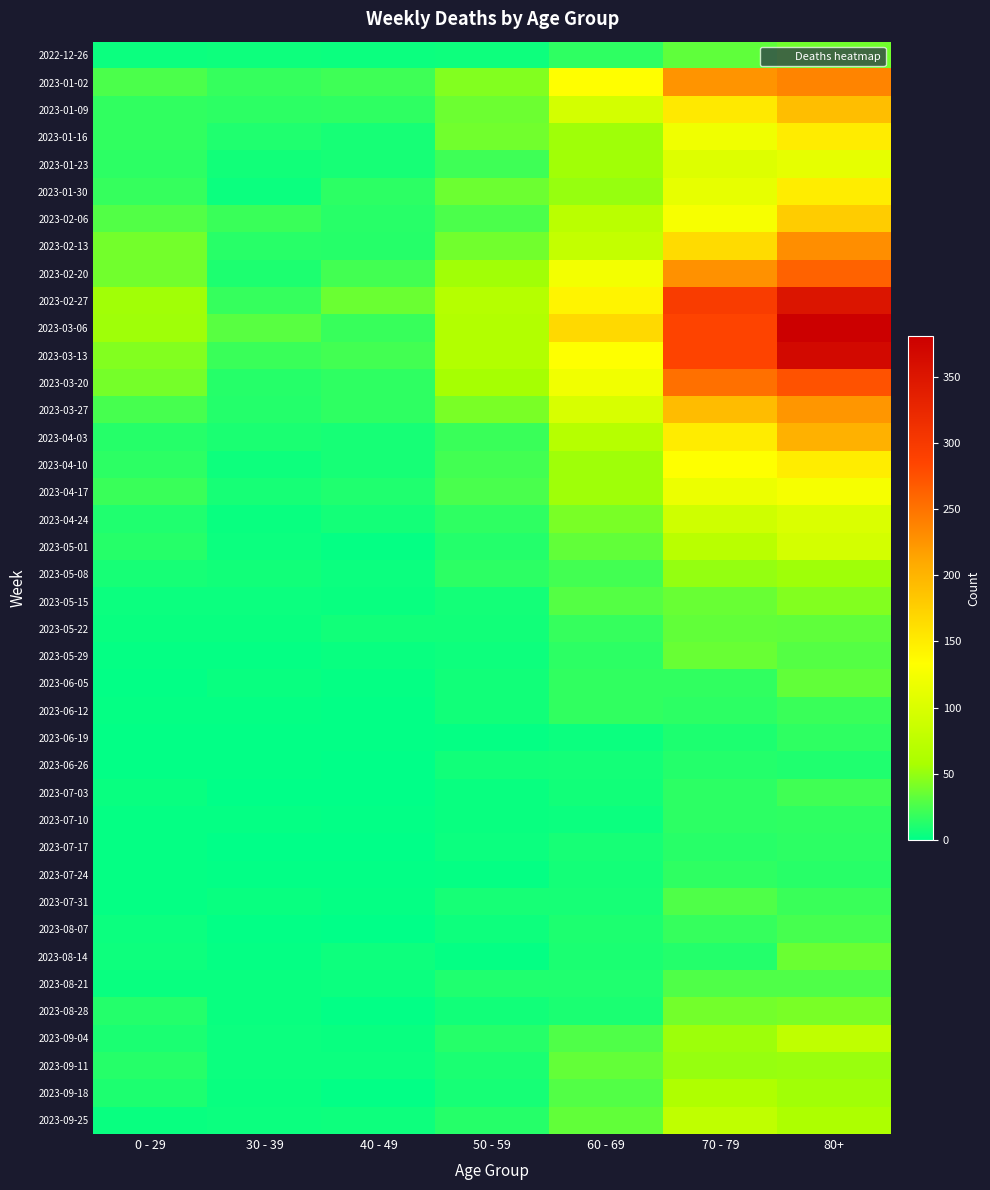

Reading left to right, list all the values displayed in this chart.

2022-12-26: 0 - 29=4	30 - 39=5	40 - 49=4	50 - 59=5	60 - 69=16	70 - 79=32	80+=38
2023-01-02: 0 - 29=26	30 - 39=18	40 - 49=21	50 - 59=44	60 - 69=134	70 - 79=226	80+=238
2023-01-09: 0 - 29=17	30 - 39=15	40 - 49=16	50 - 59=37	60 - 69=94	70 - 79=153	80+=191
2023-01-16: 0 - 29=17	30 - 39=11	40 - 49=8	50 - 59=38	60 - 69=54	70 - 79=121	80+=150
2023-01-23: 0 - 29=15	30 - 39=6	40 - 49=8	50 - 59=21	60 - 69=55	70 - 79=104	80+=111
2023-01-30: 0 - 29=18	30 - 39=4	40 - 49=15	50 - 59=37	60 - 69=51	70 - 79=112	80+=149
2023-02-06: 0 - 29=28	30 - 39=20	40 - 49=14	50 - 59=26	60 - 69=72	70 - 79=127	80+=179
2023-02-13: 0 - 29=39	30 - 39=14	40 - 49=13	50 - 59=38	60 - 69=80	70 - 79=165	80+=230
2023-02-20: 0 - 29=38	30 - 39=10	40 - 49=23	50 - 59=55	60 - 69=123	70 - 79=228	80+=263
2023-02-27: 0 - 29=55	30 - 39=18	40 - 49=36	50 - 59=68	60 - 69=143	70 - 79=296	80+=351
2023-03-06: 0 - 29=54	30 - 39=30	40 - 49=19	50 - 59=65	60 - 69=167	70 - 79=287	80+=381
2023-03-13: 0 - 29=44	30 - 39=20	40 - 49=23	50 - 59=65	60 - 69=133	70 - 79=286	80+=368
2023-03-20: 0 - 29=40	30 - 39=13	40 - 49=16	50 - 59=56	60 - 69=122	70 - 79=253	80+=275
2023-03-27: 0 - 29=24	30 - 39=12	40 - 49=16	50 - 59=41	60 - 69=98	70 - 79=193	80+=224
2023-04-03: 0 - 29=13	30 - 39=9	40 - 49=8	50 - 59=20	60 - 69=69	70 - 79=150	80+=203
2023-04-10: 0 - 29=15	30 - 39=5	40 - 49=8	50 - 59=23	60 - 69=54	70 - 79=133	80+=149
2023-04-17: 0 - 29=20	30 - 39=8	40 - 49=11	50 - 59=25	60 - 69=54	70 - 79=117	80+=126
2023-04-24: 0 - 29=11	30 - 39=3	40 - 49=7	50 - 59=16	60 - 69=41	70 - 79=90	80+=101
2023-05-01: 0 - 29=13	30 - 39=4	40 - 49=2	50 - 59=12	60 - 69=33	70 - 79=71	80+=95
2023-05-08: 0 - 29=8	30 - 39=6	40 - 49=4	50 - 59=15	60 - 69=23	70 - 79=50	80+=54
2023-05-15: 0 - 29=4	30 - 39=4	40 - 49=3	50 - 59=7	60 - 69=29	70 - 79=35	80+=44
2023-05-22: 0 - 29=3	30 - 39=3	40 - 49=6	50 - 59=6	60 - 69=18	70 - 79=33	80+=32
2023-05-29: 0 - 29=2	30 - 39=2	40 - 49=3	50 - 59=5	60 - 69=15	70 - 79=35	80+=29
2023-06-05: 0 - 29=1	30 - 39=3	40 - 49=2	50 - 59=6	60 - 69=17	70 - 79=17	80+=33
2023-06-12: 0 - 29=2	30 - 39=2	40 - 49=1	50 - 59=6	60 - 69=17	70 - 79=15	80+=20
2023-06-19: 0 - 29=1	30 - 39=1	40 - 49=1	50 - 59=2	60 - 69=4	70 - 79=10	80+=16
2023-06-26: 0 - 29=1	30 - 39=1	40 - 49=0	50 - 59=6	60 - 69=7	70 - 79=12	80+=11
2023-07-03: 0 - 29=3	30 - 39=0	40 - 49=0	50 - 59=3	60 - 69=6	70 - 79=15	80+=22
2023-07-10: 0 - 29=2	30 - 39=2	40 - 49=1	50 - 59=3	60 - 69=4	70 - 79=15	80+=16
2023-07-17: 0 - 29=2	30 - 39=0	40 - 49=0	50 - 59=4	60 - 69=8	70 - 79=14	80+=15
2023-07-24: 0 - 29=2	30 - 39=1	40 - 49=1	50 - 59=2	60 - 69=7	70 - 79=16	80+=14
2023-07-31: 0 - 29=2	30 - 39=3	40 - 49=2	50 - 59=8	60 - 69=8	70 - 79=27	80+=20
2023-08-07: 0 - 29=4	30 - 39=1	40 - 49=0	50 - 59=5	60 - 69=10	70 - 79=18	80+=24
2023-08-14: 0 - 29=5	30 - 39=2	40 - 49=5	50 - 59=2	60 - 69=9	70 - 79=12	80+=36
2023-08-21: 0 - 29=3	30 - 39=3	40 - 49=4	50 - 59=11	60 - 69=11	70 - 79=27	80+=27
2023-08-28: 0 - 29=12	30 - 39=3	40 - 49=1	50 - 59=6	60 - 69=9	70 - 79=39	80+=41
2023-09-04: 0 - 29=9	30 - 39=4	40 - 49=3	50 - 59=13	60 - 69=27	70 - 79=53	80+=77
2023-09-11: 0 - 29=13	30 - 39=4	40 - 49=4	50 - 59=9	60 - 69=34	70 - 79=51	80+=52
2023-09-18: 0 - 29=10	30 - 39=3	40 - 49=1	50 - 59=8	60 - 69=28	70 - 79=62	80+=55
2023-09-25: 0 - 29=3	30 - 39=4	40 - 49=5	50 - 59=13	60 - 69=33	70 - 79=77	80+=61